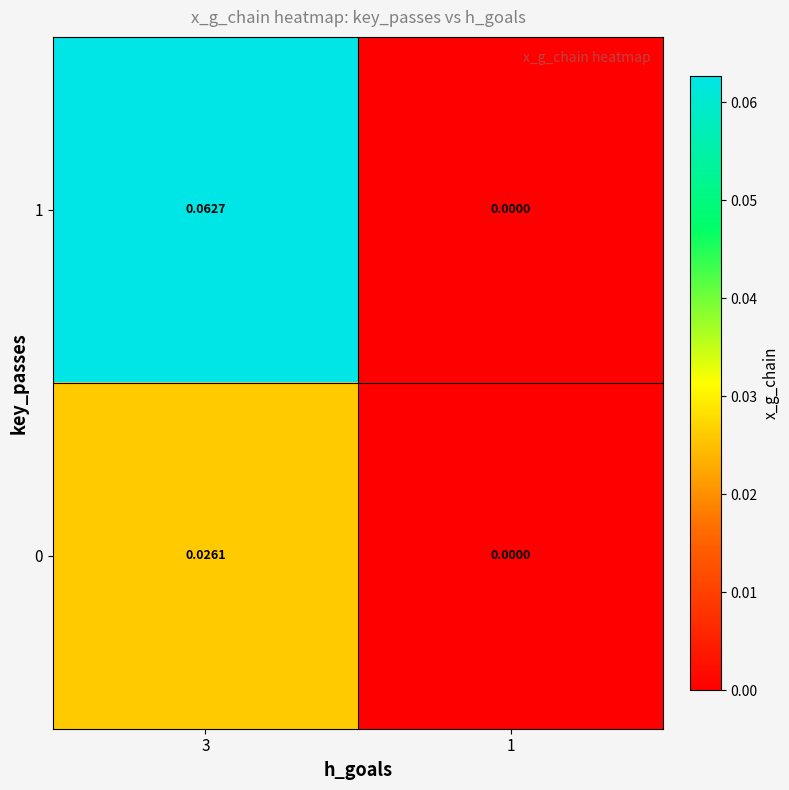

Is the value of 0 at 3 greater than the value of 1 at 3?

No